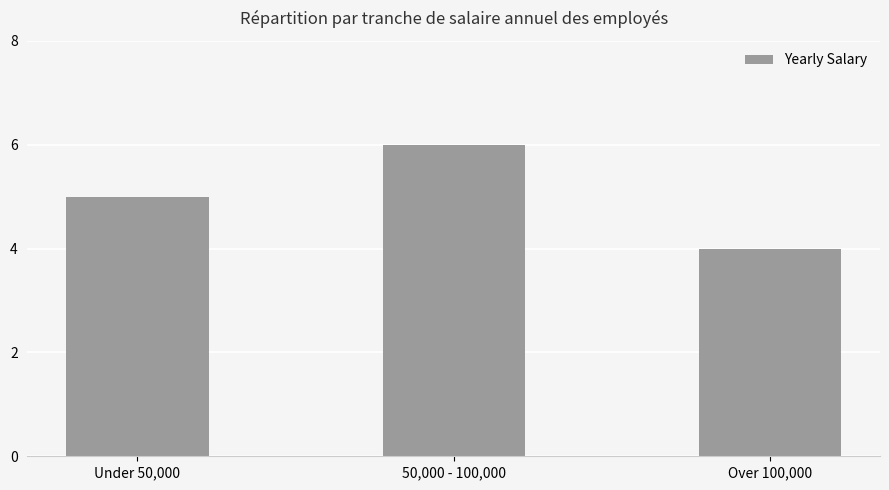

How many bars are there in total?

3